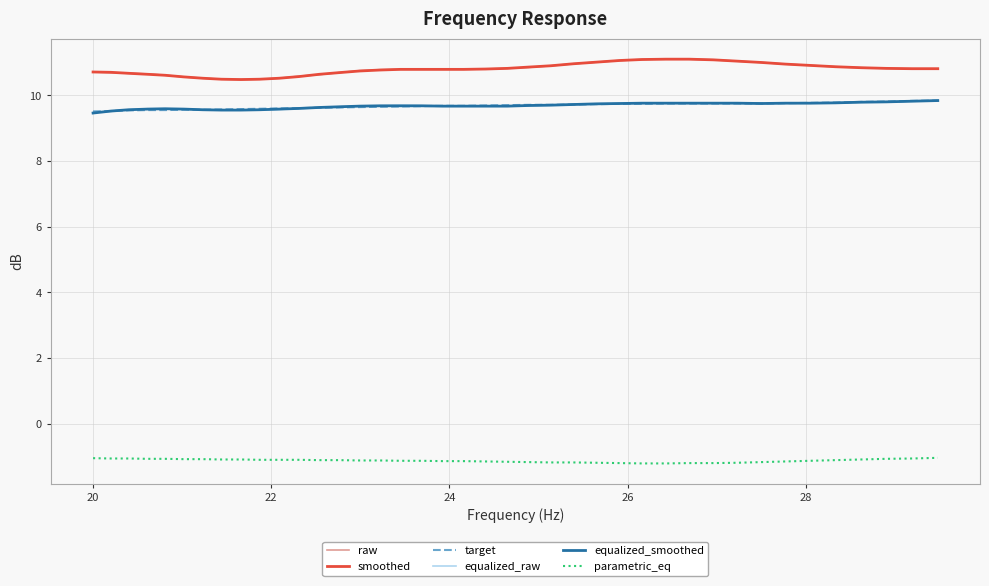

True or false: smoothed and equalized_smoothed cross at least once.

False